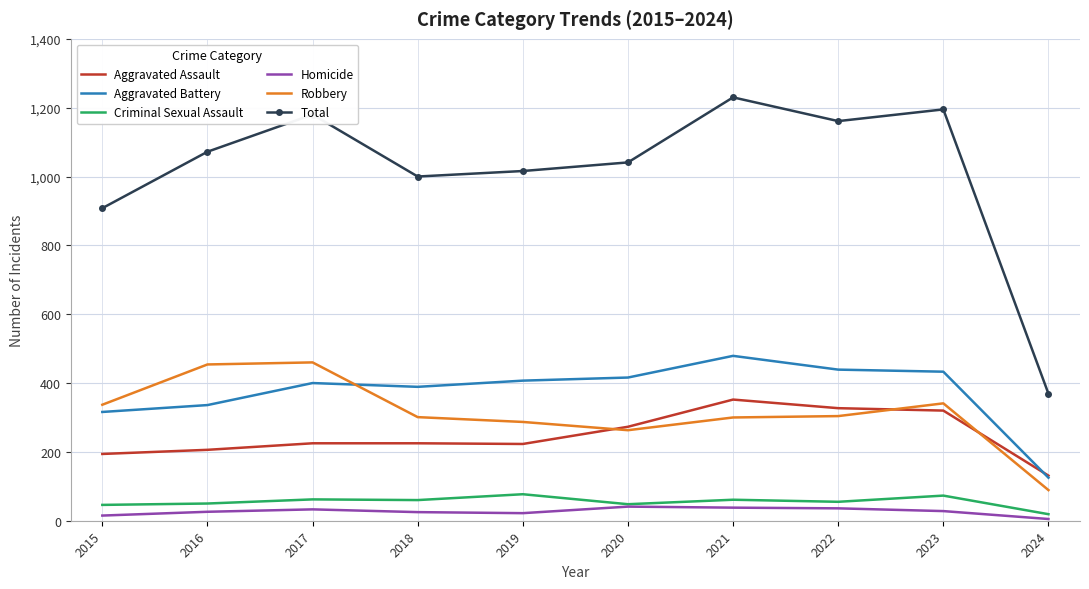

At which category does Robbery reach its first local valley?

2020